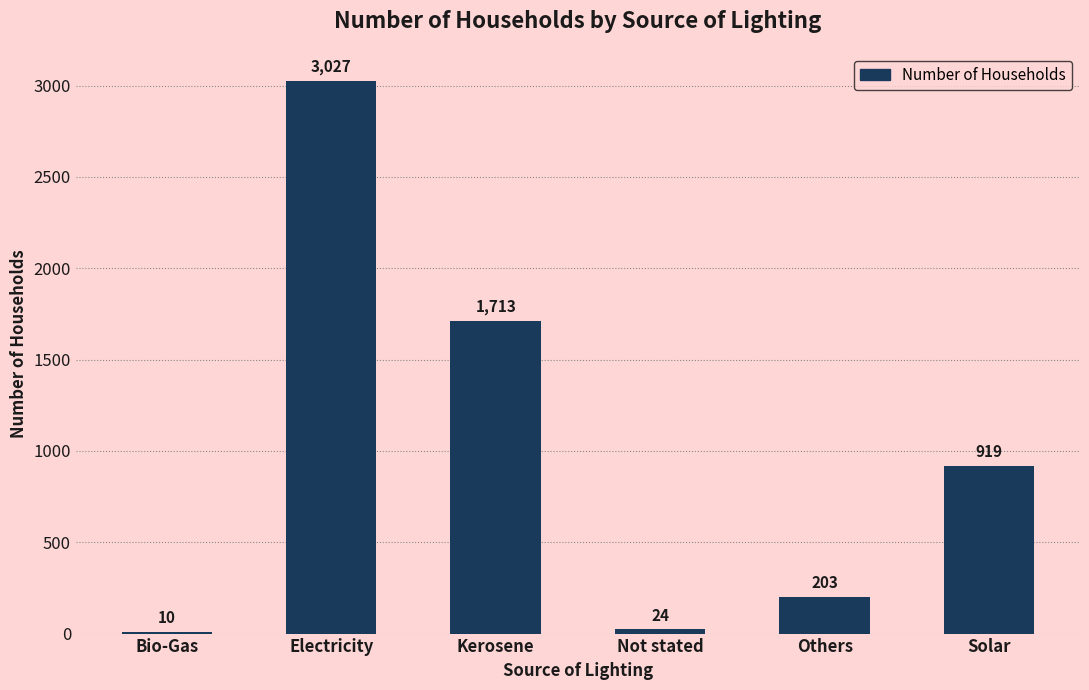

Reading left to right, extract all data points from this chart.

Bio-Gas=10	Electricity=3027	Kerosene=1713	Not stated=24	Others=203	Solar=919